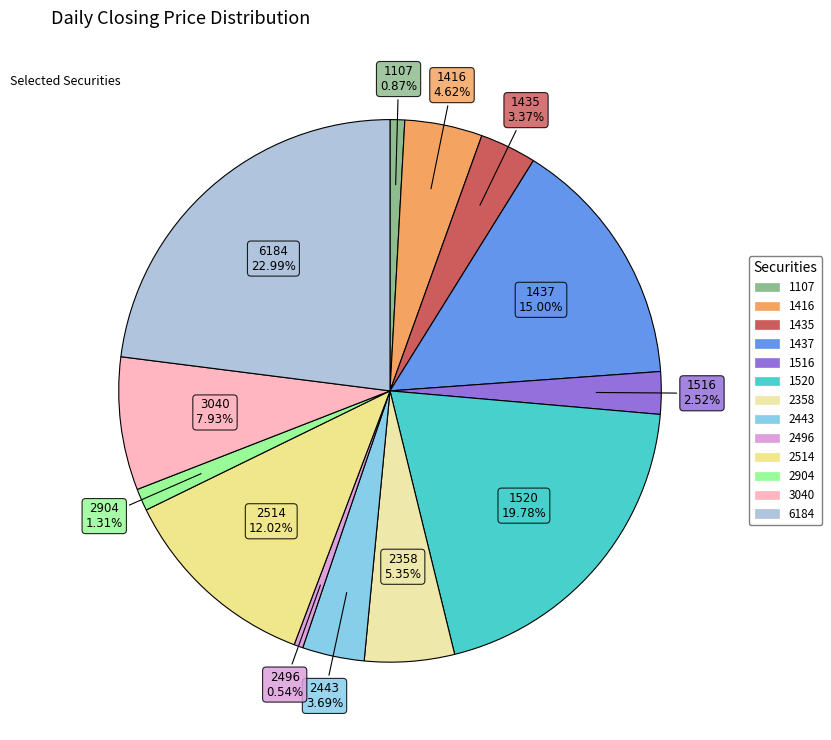

Combined, what portion of the pie is 2904 and 3040?

9.2%